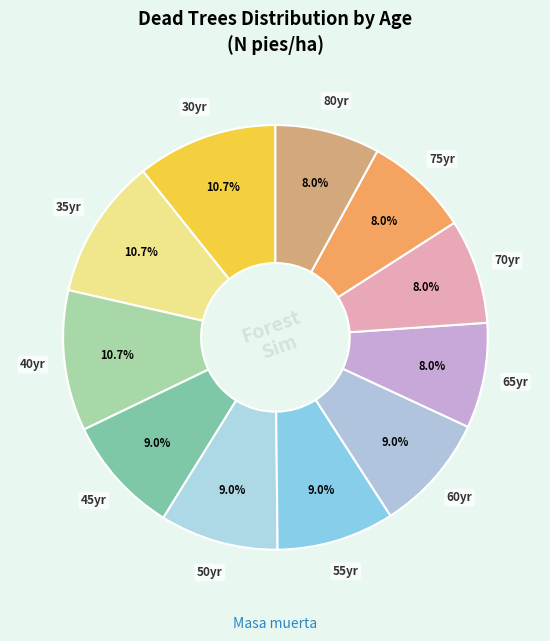

To the nearest percent, what is the difference between the largest and smallest slice percentages?

3%